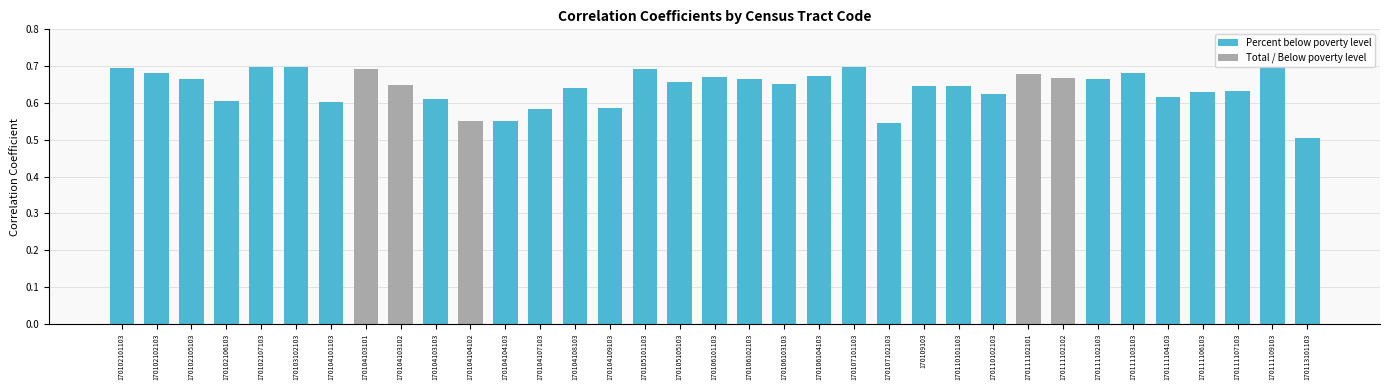

At which label is the value closest to 0?

170113101103